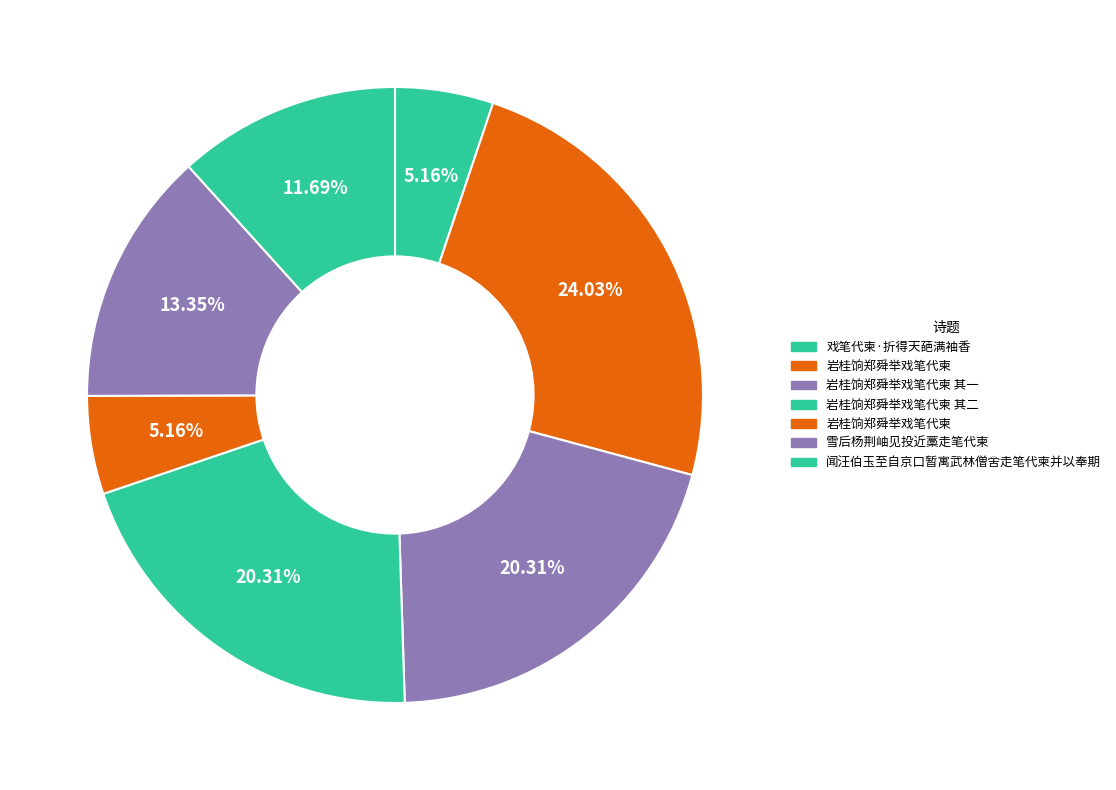

Count the number of slices in the pie.

7